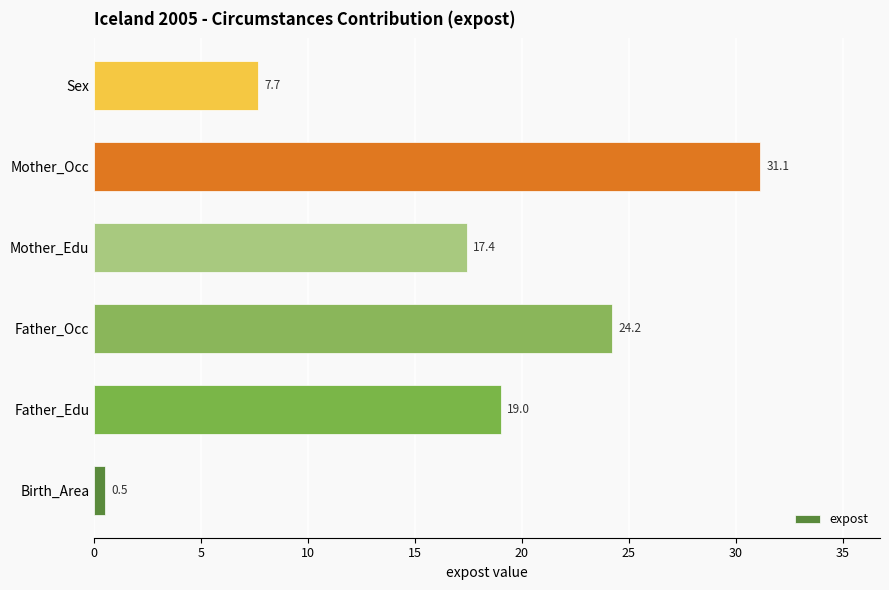

How many series are shown in this chart?

1